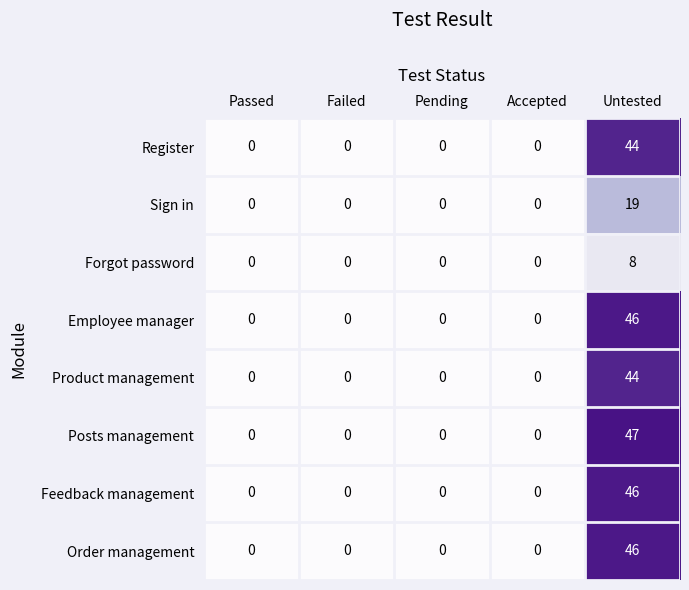

How many series are shown in this chart?

8